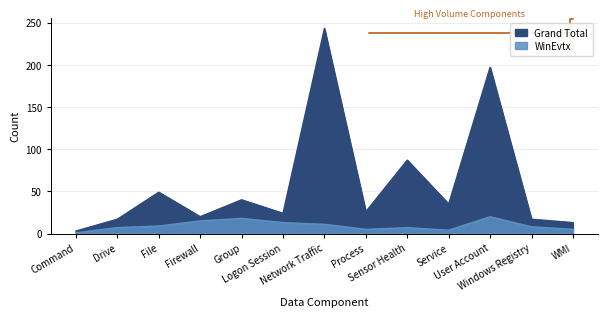

Rank the series at Command from highest to lowest value.

Grand Total, WinEvtx